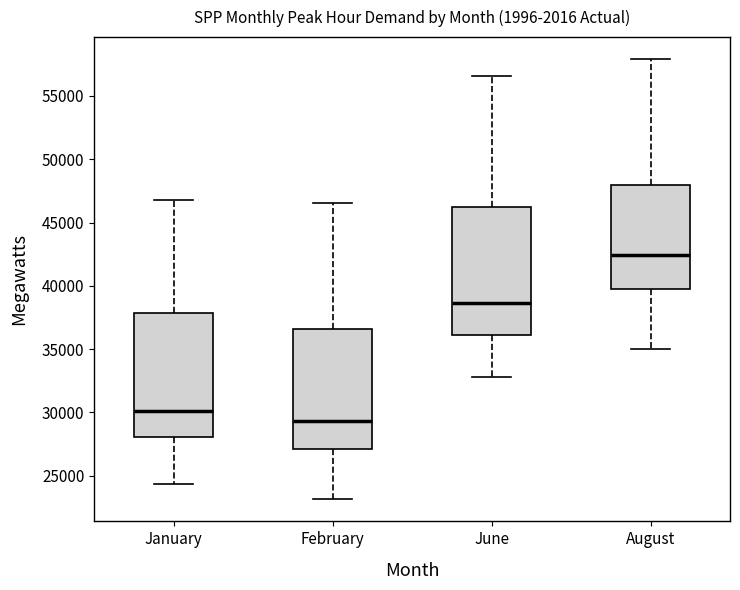

Reading left to right, transcribe this box plot: for each box, give where its median line is, the range the box spans, and where its two whiskers end, as read against the y-axis. The values are not printed on the chart, so give them approximately, as read against the axis.

January: median 30000, box 28000 to 38000, whiskers 24500 to 47000
February: median 29500, box 27000 to 36500, whiskers 23000 to 46500
June: median 38500, box 36000 to 46000, whiskers 33000 to 56500
August: median 42500, box 40000 to 48000, whiskers 35000 to 58000